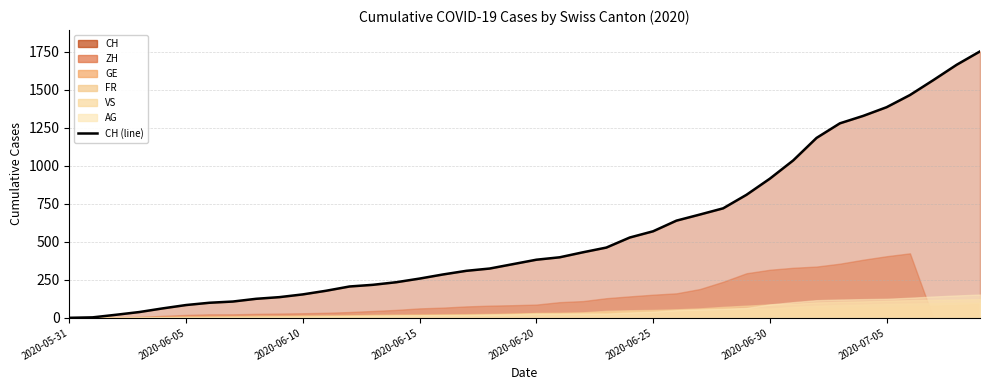

What is the sum of all values?

22378